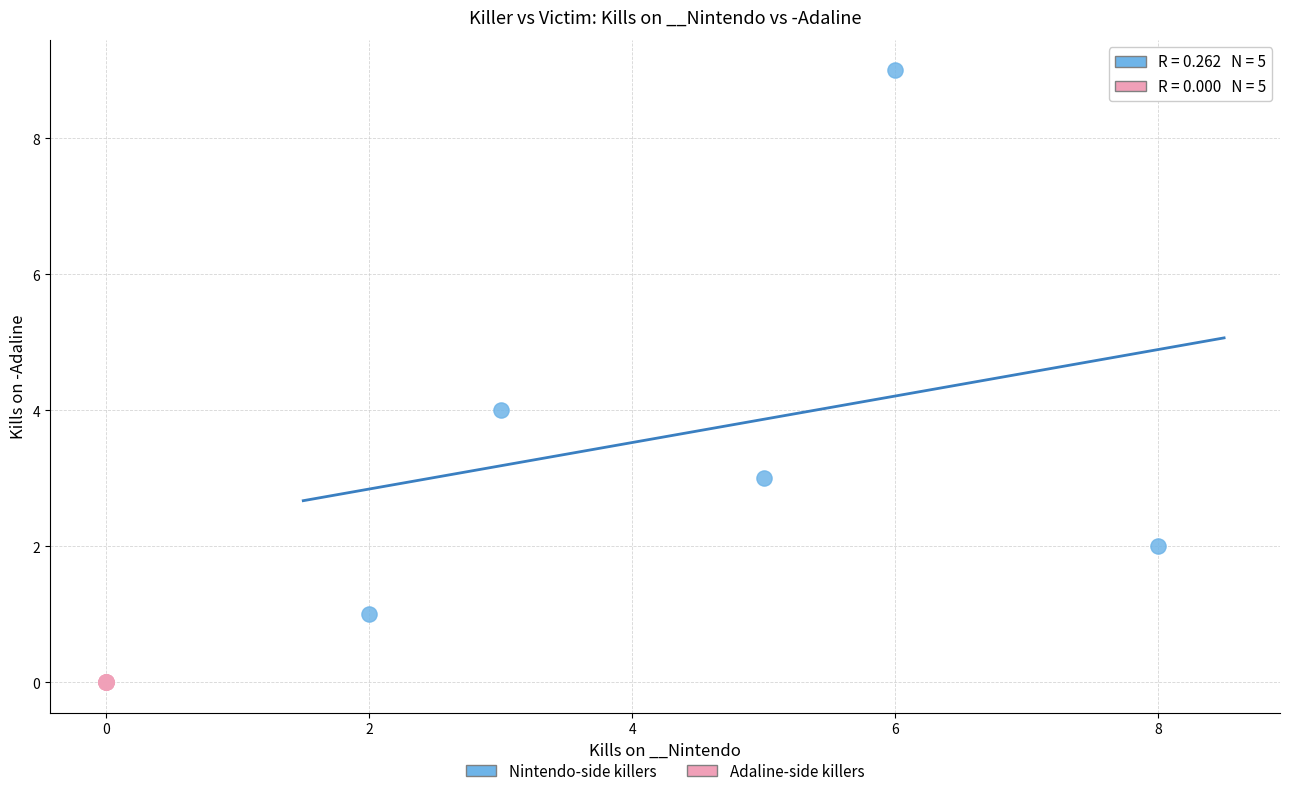

Which series contains the highest Y value?

Nintendo-side killers